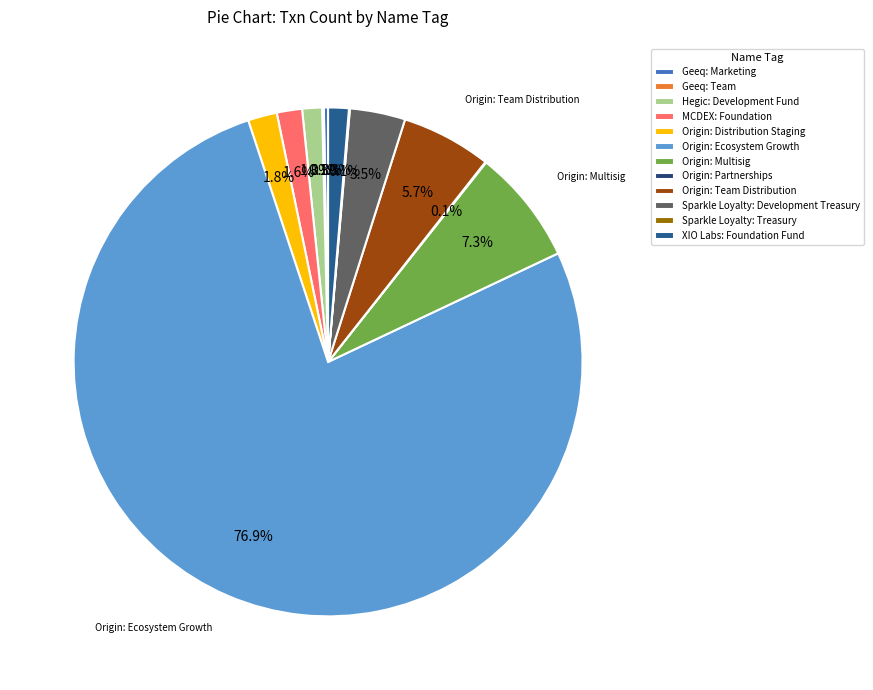

What percentage is the MCDEX: Foundation slice, to the nearest percent?

2%